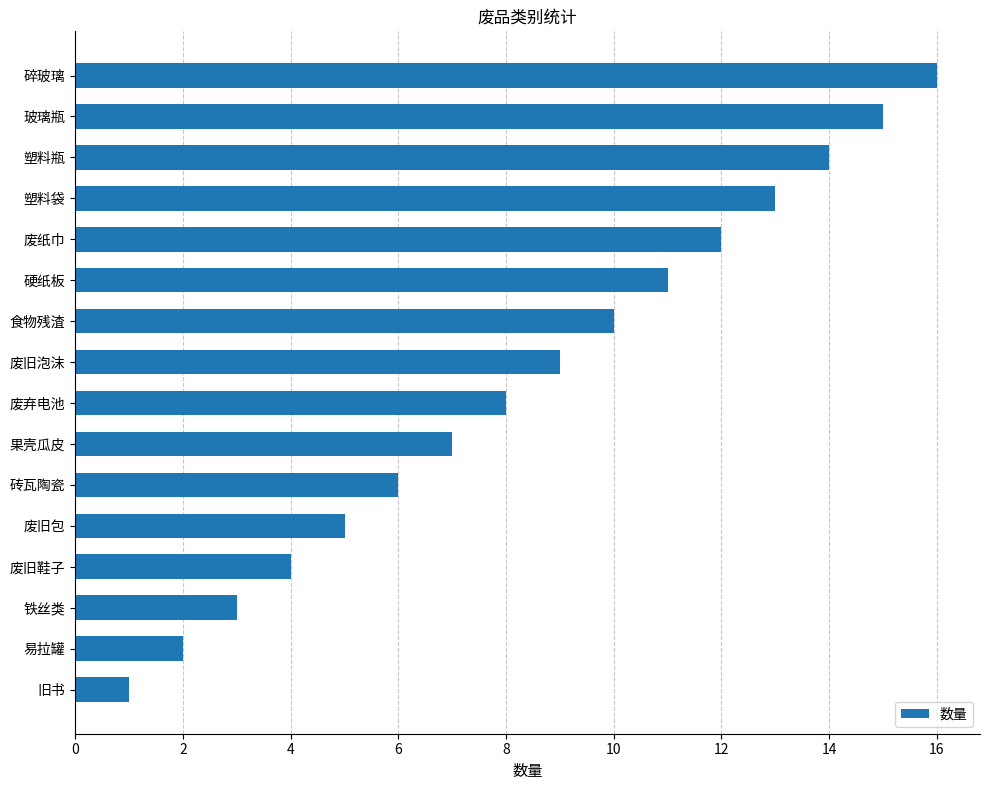

Is it true that the value at 铁丝类 is 3?

True